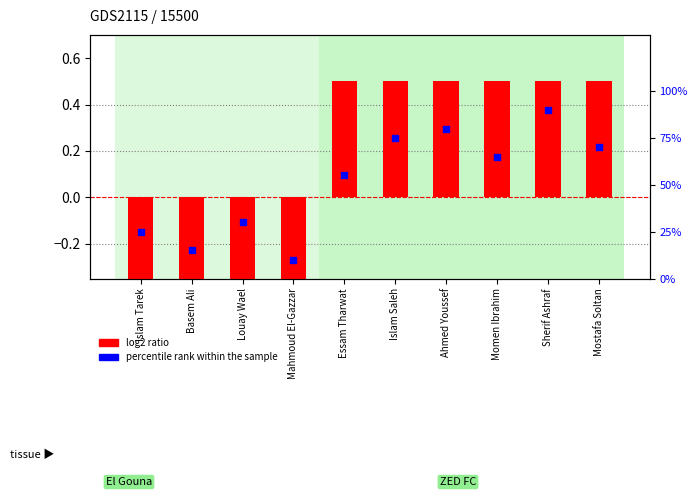

At how many categories does at least one series exceed 32?

6